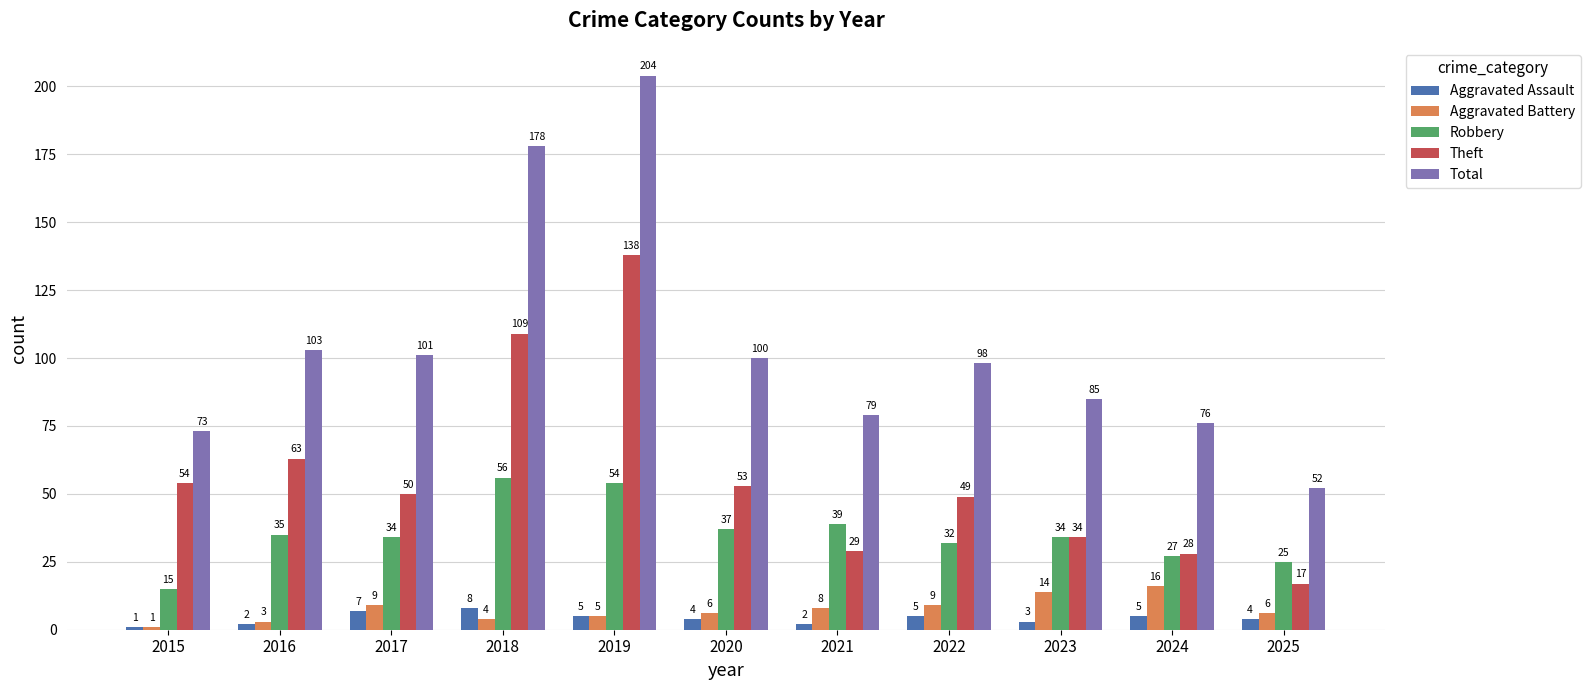

The value of Aggravated Assault at 2023 is 3. True or false?

True